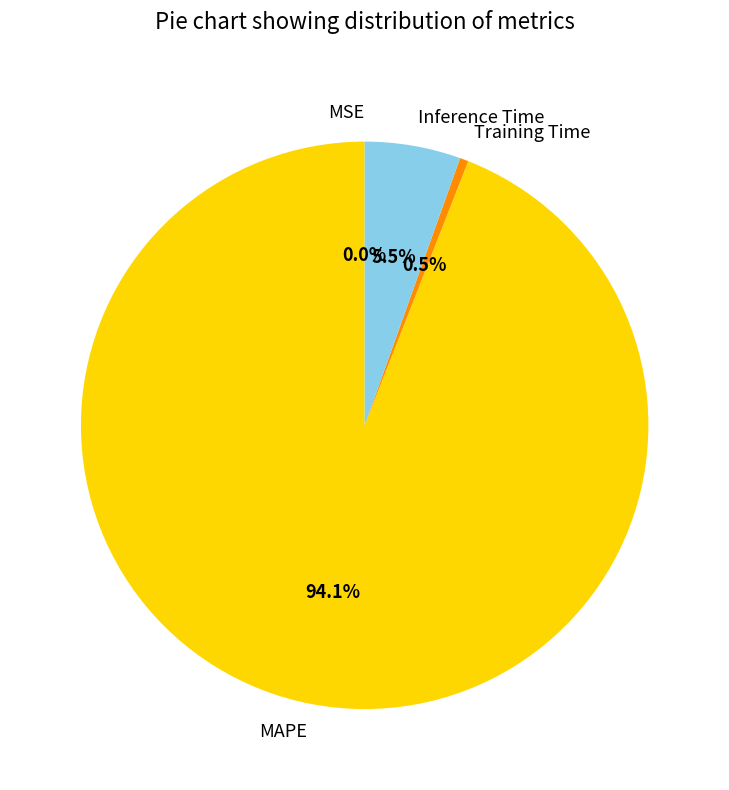

Which slice is the largest?

MAPE